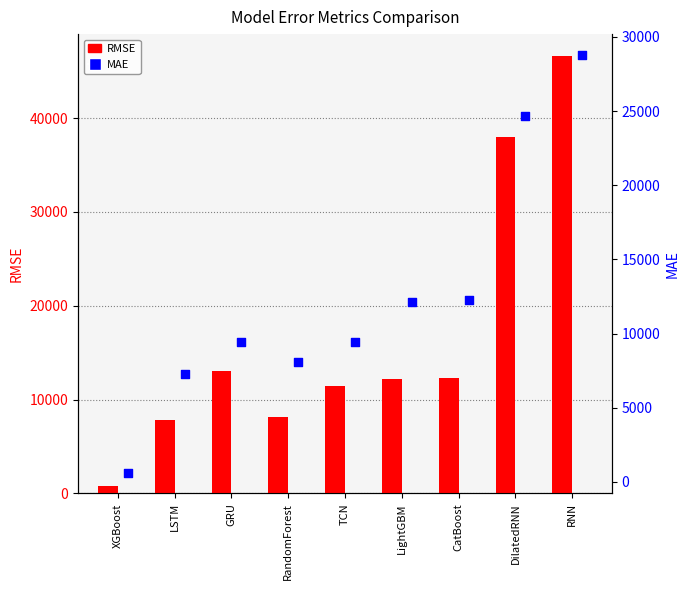

Which series has the largest Y range (max minus min)?

RMSE